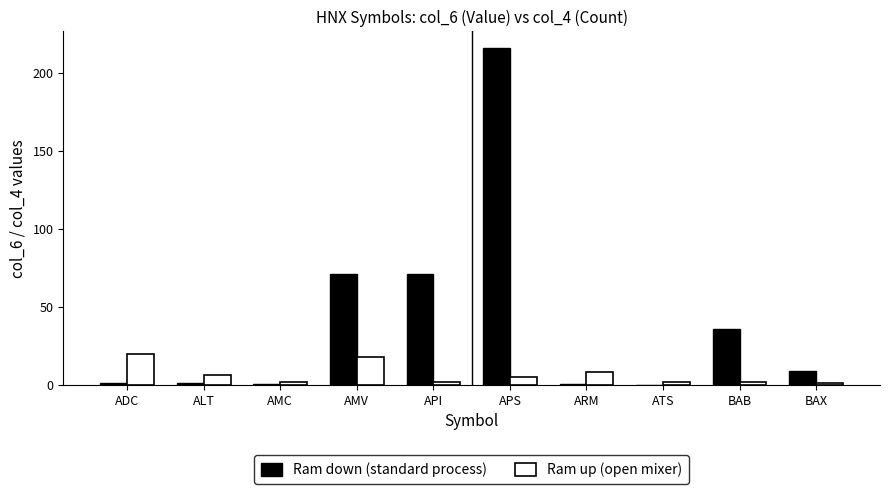

Between AMV and ATS, which series saw the biggest shift?

Ram down (standard process)